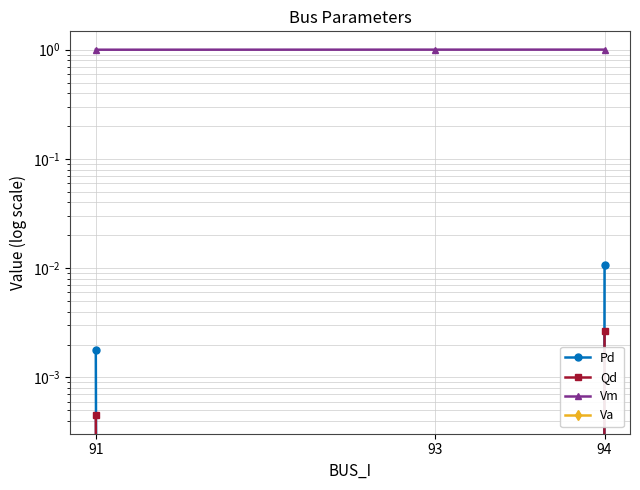

Does the chart have visible grid lines?

Yes